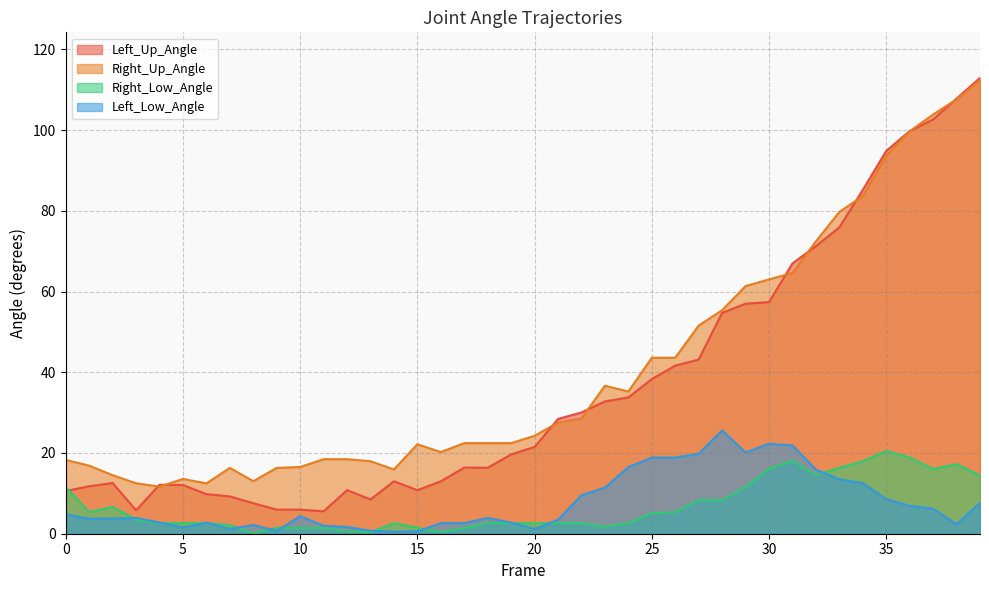

Which has a higher value, 31 or 30?

31